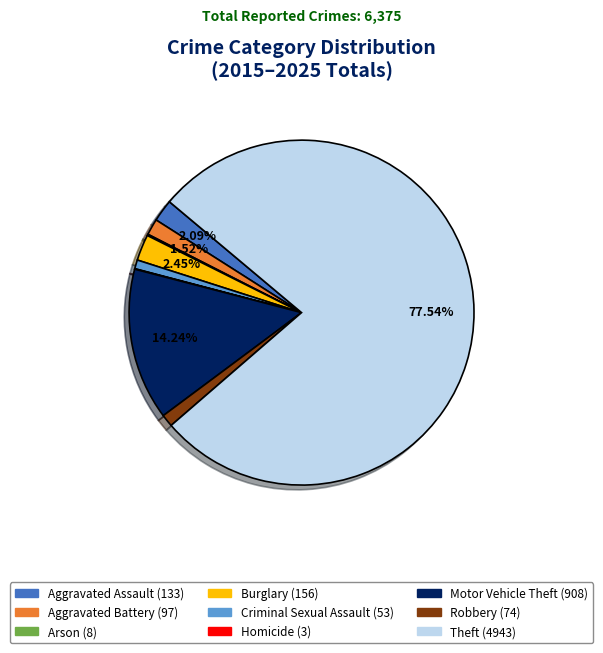

Which has a higher value, Aggravated Assault or Criminal Sexual Assault?

Aggravated Assault